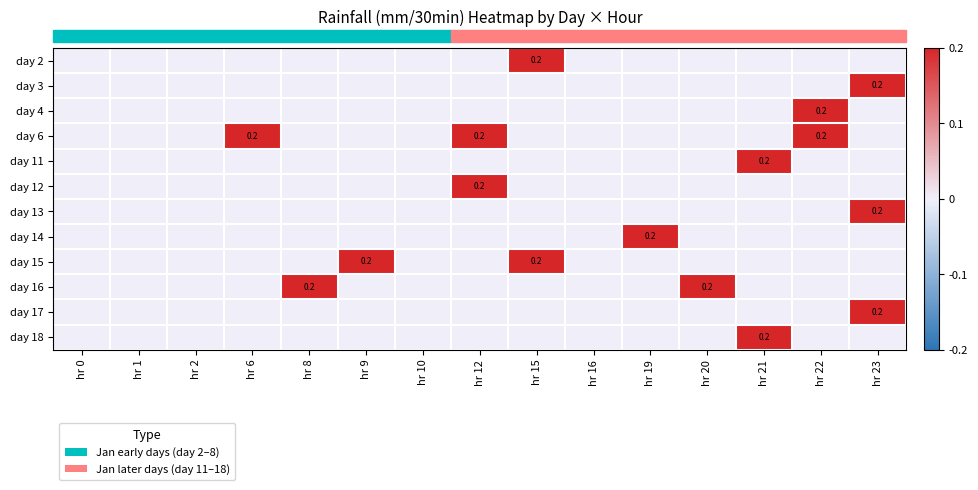

Reading left to right, what are all the values shown in this chart?

row_0: 0.0	0.0	0.0	0.0	0.0	0.0	0.0	0.0	0.2	0.0	0.0	0.0	0.0	0.0	0.0
row_1: 0.0	0.0	0.0	0.0	0.0	0.0	0.0	0.0	0.0	0.0	0.0	0.0	0.0	0.0	0.2
row_2: 0.0	0.0	0.0	0.0	0.0	0.0	0.0	0.0	0.0	0.0	0.0	0.0	0.0	0.2	0.0
row_3: 0.0	0.0	0.0	0.2	0.0	0.0	0.0	0.2	0.0	0.0	0.0	0.0	0.0	0.2	0.0
row_4: 0.0	0.0	0.0	0.0	0.0	0.0	0.0	0.0	0.0	0.0	0.0	0.0	0.2	0.0	0.0
row_5: 0.0	0.0	0.0	0.0	0.0	0.0	0.0	0.2	0.0	0.0	0.0	0.0	0.0	0.0	0.0
row_6: 0.0	0.0	0.0	0.0	0.0	0.0	0.0	0.0	0.0	0.0	0.0	0.0	0.0	0.0	0.2
row_7: 0.0	0.0	0.0	0.0	0.0	0.0	0.0	0.0	0.0	0.0	0.2	0.0	0.0	0.0	0.0
row_8: 0.0	0.0	0.0	0.0	0.0	0.2	0.0	0.0	0.2	0.0	0.0	0.0	0.0	0.0	0.0
row_9: 0.0	0.0	0.0	0.0	0.2	0.0	0.0	0.0	0.0	0.0	0.0	0.2	0.0	0.0	0.0
row_10: 0.0	0.0	0.0	0.0	0.0	0.0	0.0	0.0	0.0	0.0	0.0	0.0	0.0	0.0	0.2
row_11: 0.0	0.0	0.0	0.0	0.0	0.0	0.0	0.0	0.0	0.0	0.0	0.0	0.2	0.0	0.0